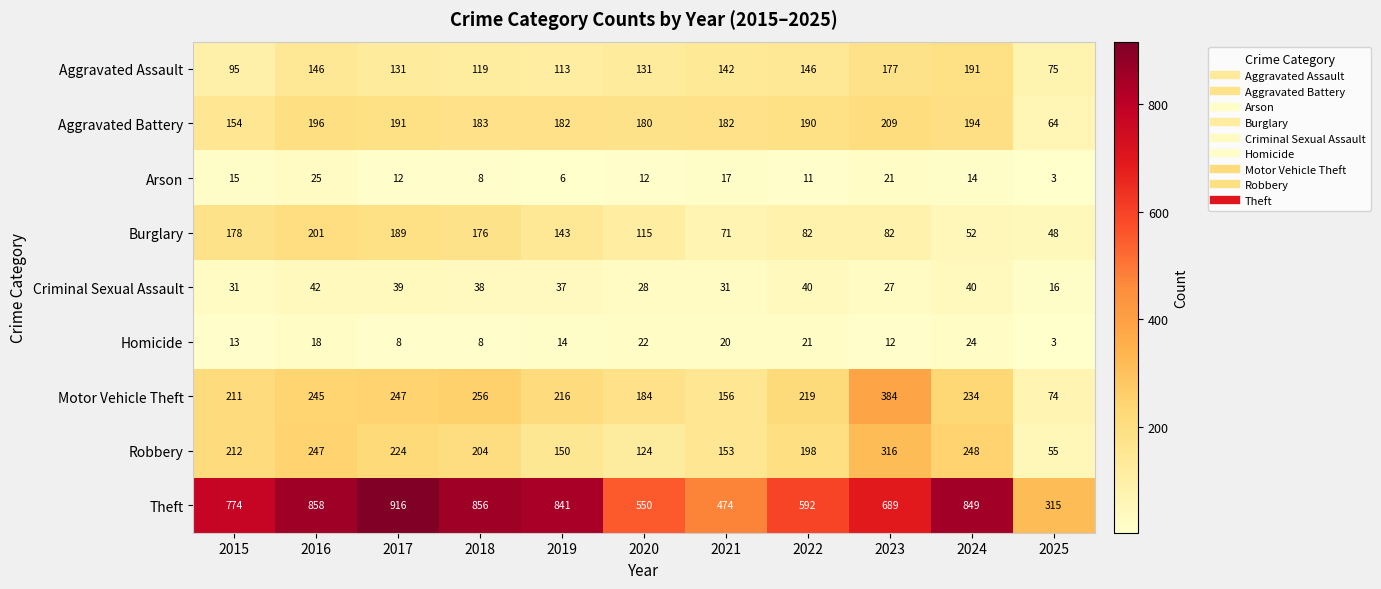

At which category is the sum across all series the highest?

2016